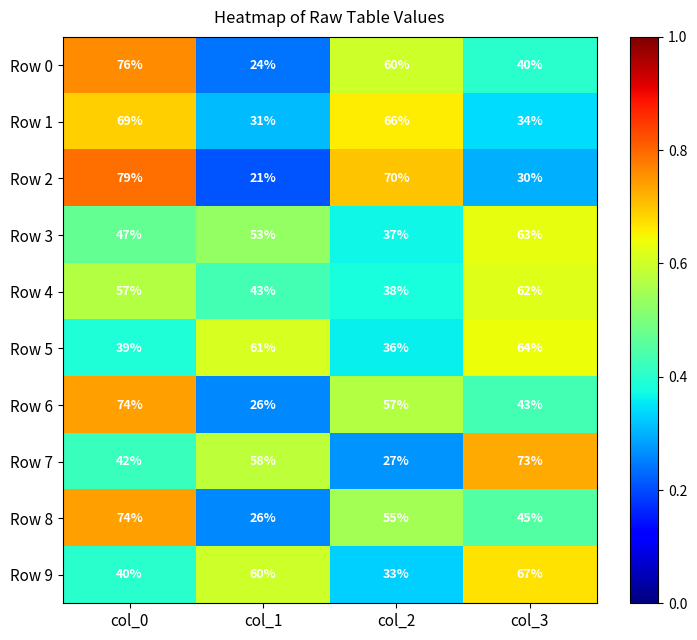

Count the Row 2 values in the range 30 to 79.

3